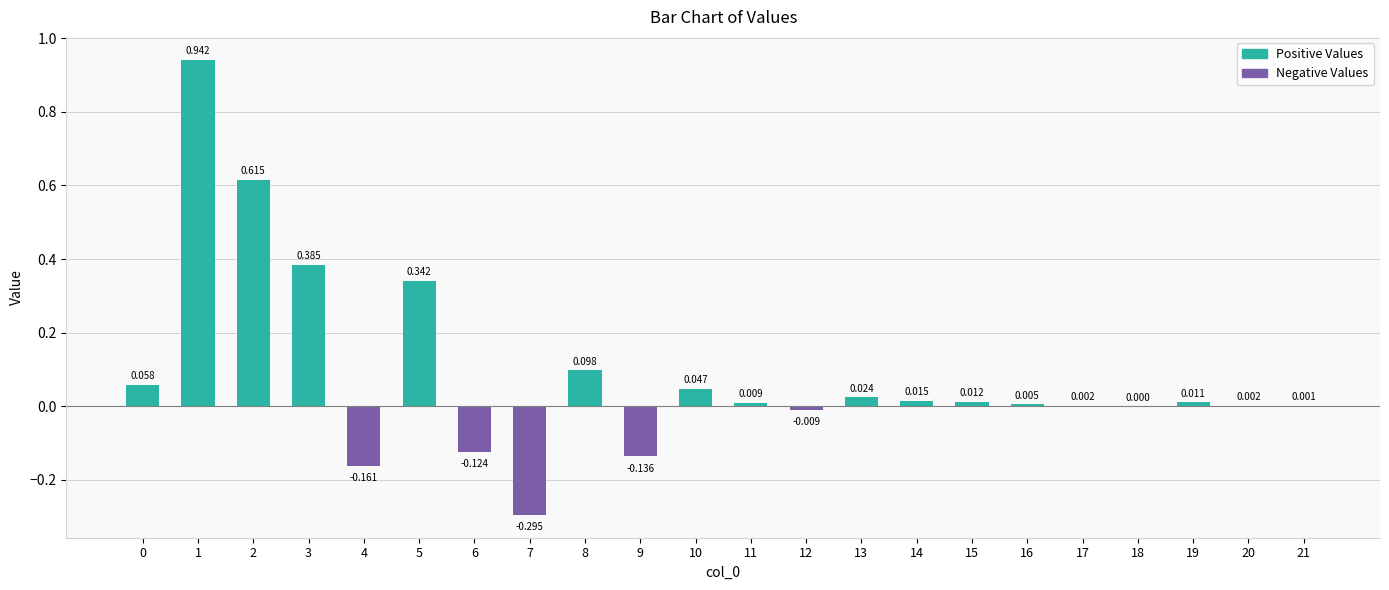

Which has a higher value, 17 or 6?

17